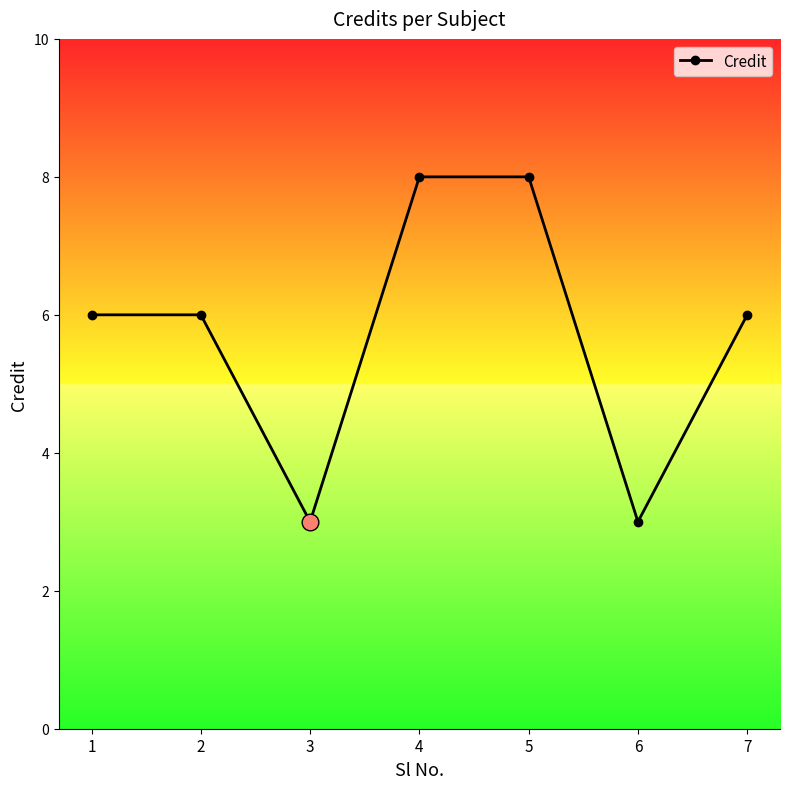

What is the smallest value displayed?

3